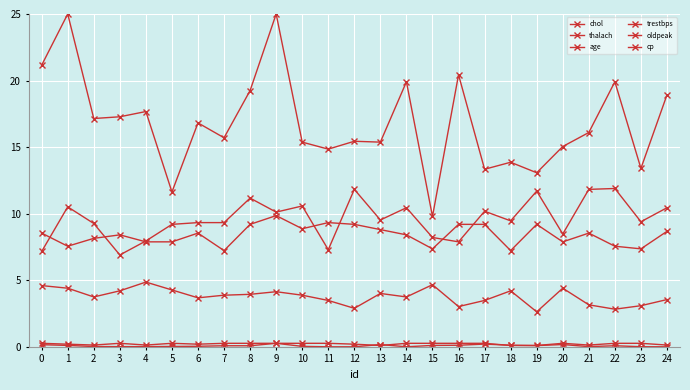

What is the total value across all series at 12?

39.6